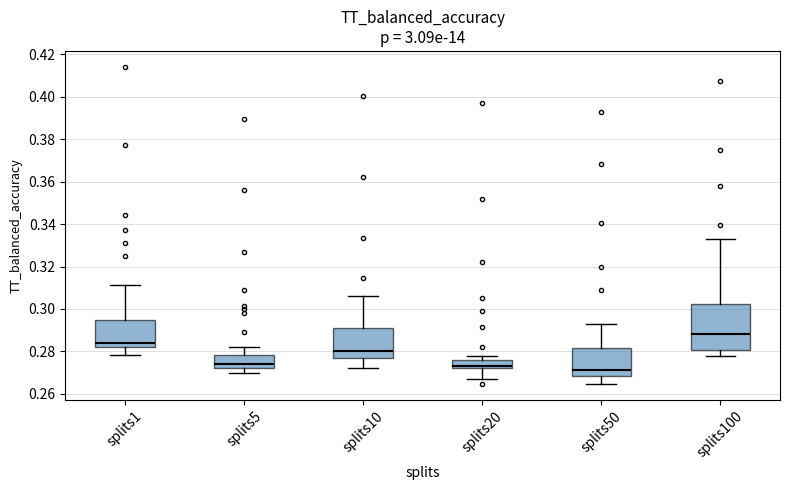

Which box has the highest median line?

splits100